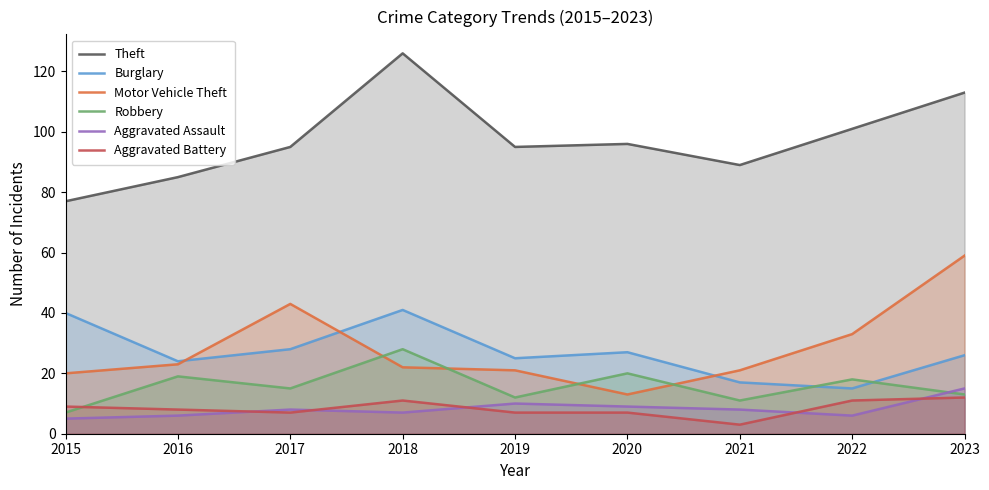

Read the Aggravated Battery value at 2016.

8